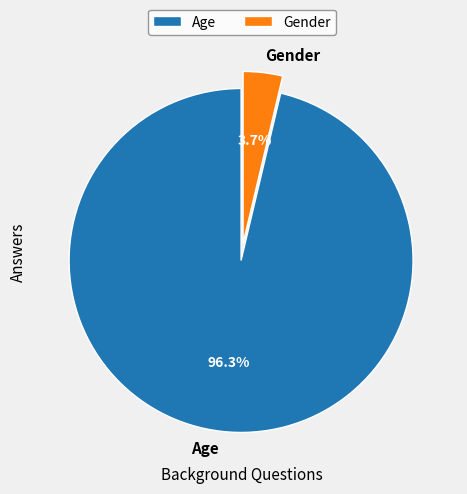

To the nearest percent, what is the difference between the largest and smallest slice percentages?

93%